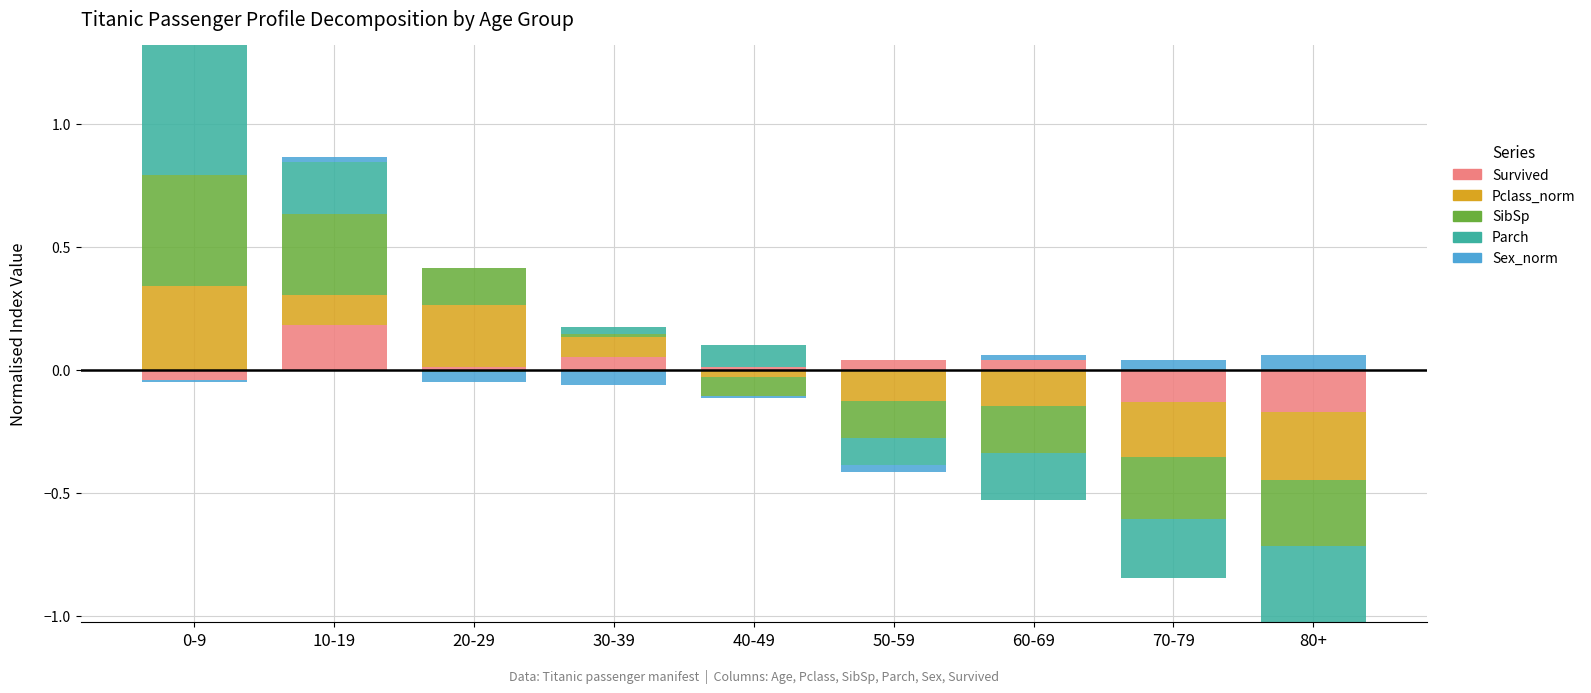

Rank the series by their maximum value, from lowest to highest.

Sex_norm, Survived, Pclass_norm, SibSp, Parch